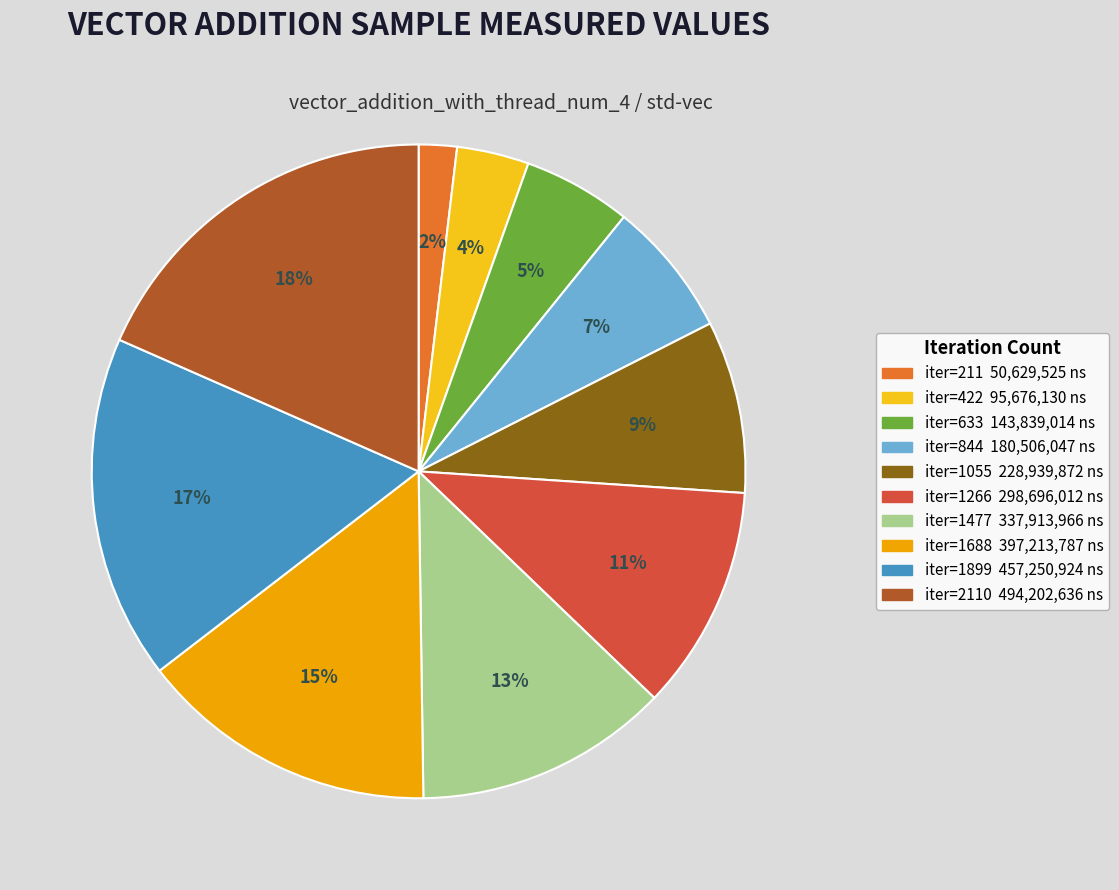

To the nearest percent, what is the average slice percentage?

10%